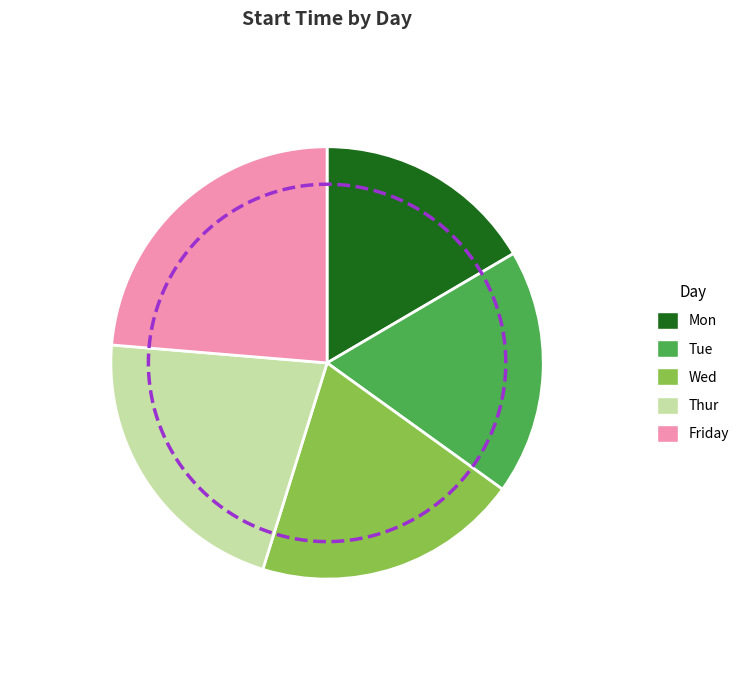

Is it true that Wed is 8% of the pie?

False